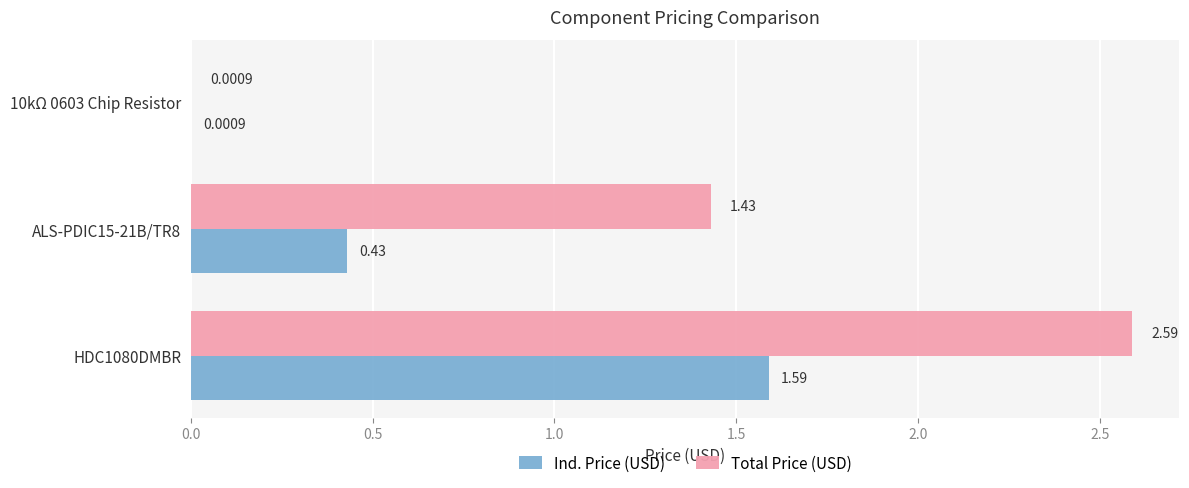

What are all the series names shown in the legend?

Ind. Price (USD), Total Price (USD)